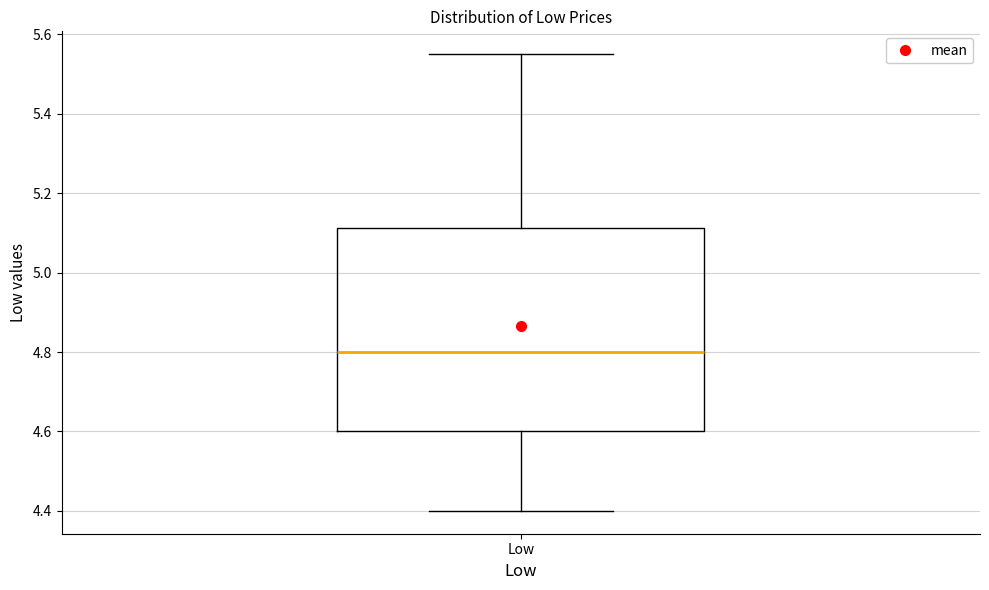

Where is the lower edge of the box for Low on the y-axis? The values are not printed on the chart, so give them approximately, as read against the axis.

4.60